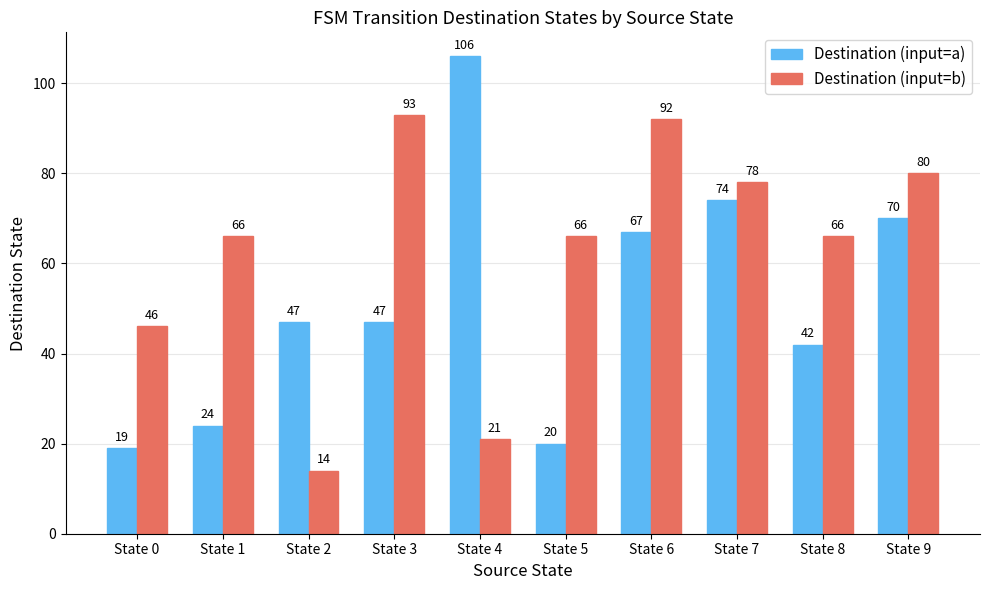

Is the value of Destination (input=a) at State 6 greater than the value of Destination (input=b) at State 3?

No